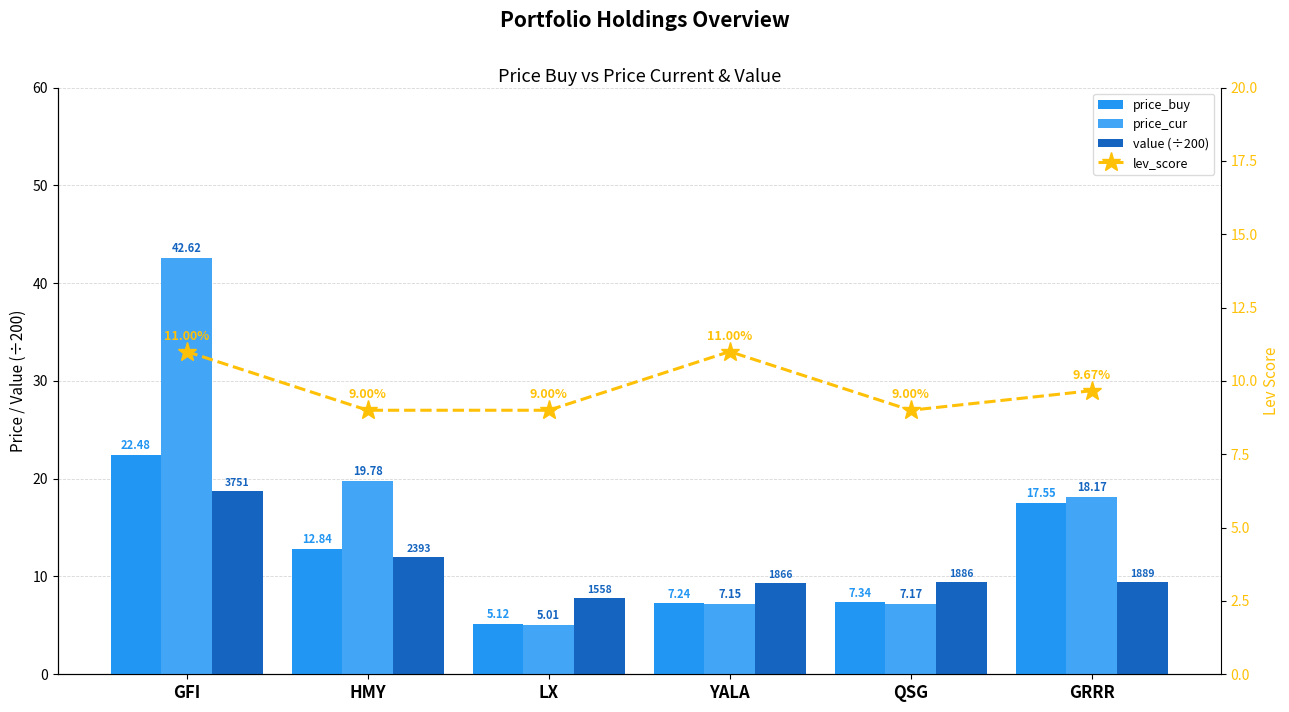

What is the difference between the maximum and minimum values in the price_cur series?

37.6